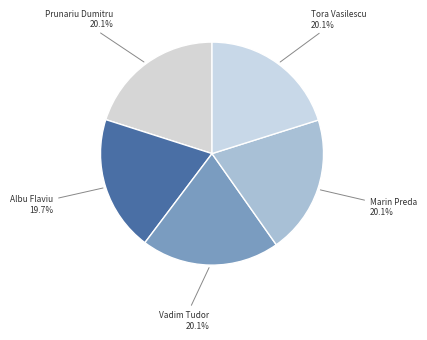

Combined, do Albu Flaviu and Vadim Tudor account for over 50%?

No